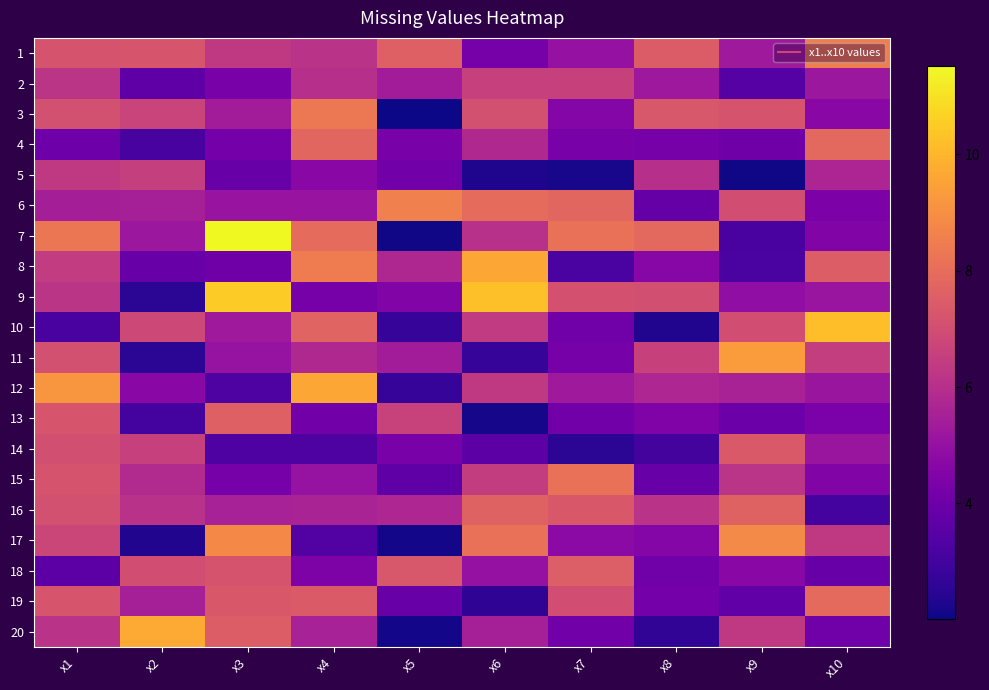

How many data points does each series have?

10